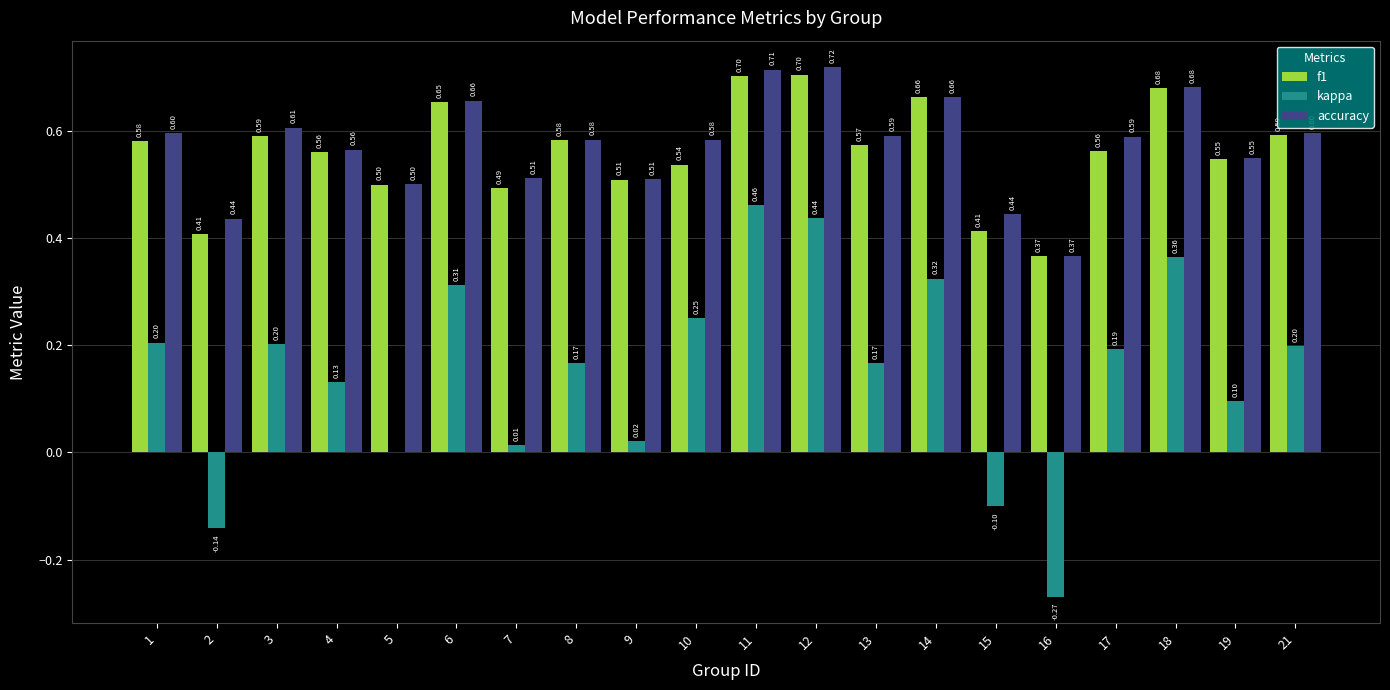

Which series has the widest spread of values?

kappa